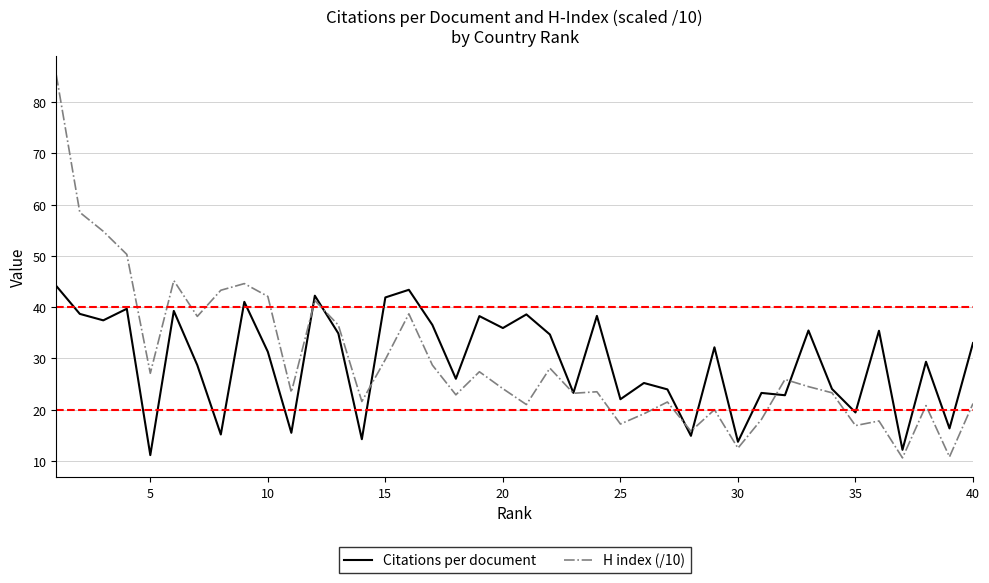

Which series has the widest spread of values?

H index (/10)